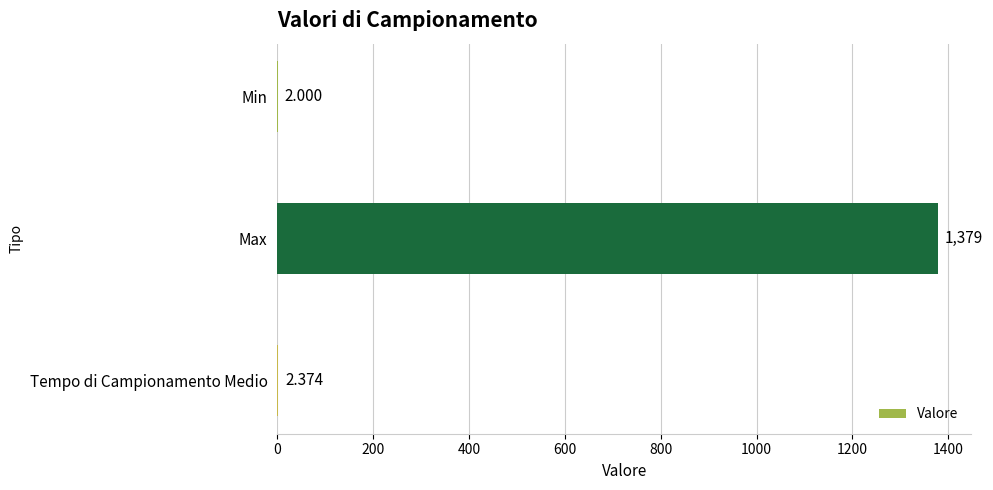

Which has a higher value, Max or Tempo di Campionamento Medio?

Max